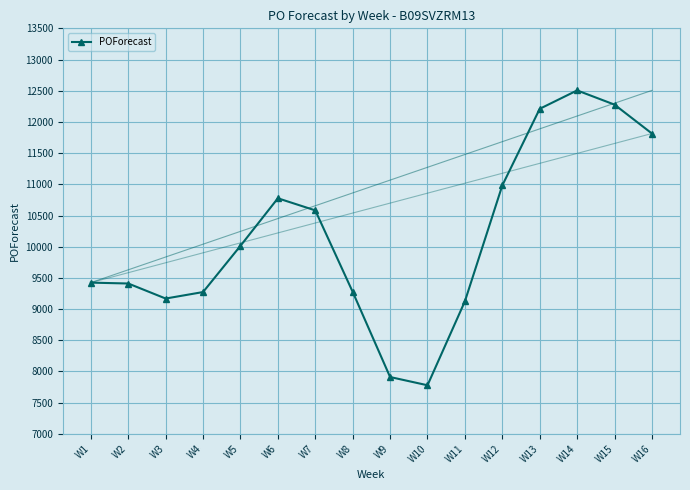

The value at W1 is 9424. True or false?

True